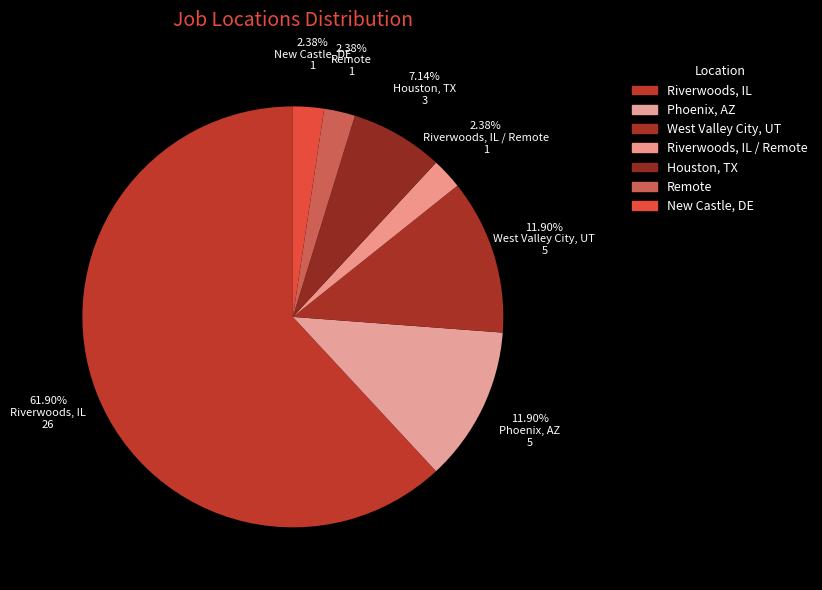

Rank the categories by value from lowest to highest.

Riverwoods, IL / Remote, Remote, New Castle, DE, Houston, TX, Phoenix, AZ, West Valley City, UT, Riverwoods, IL